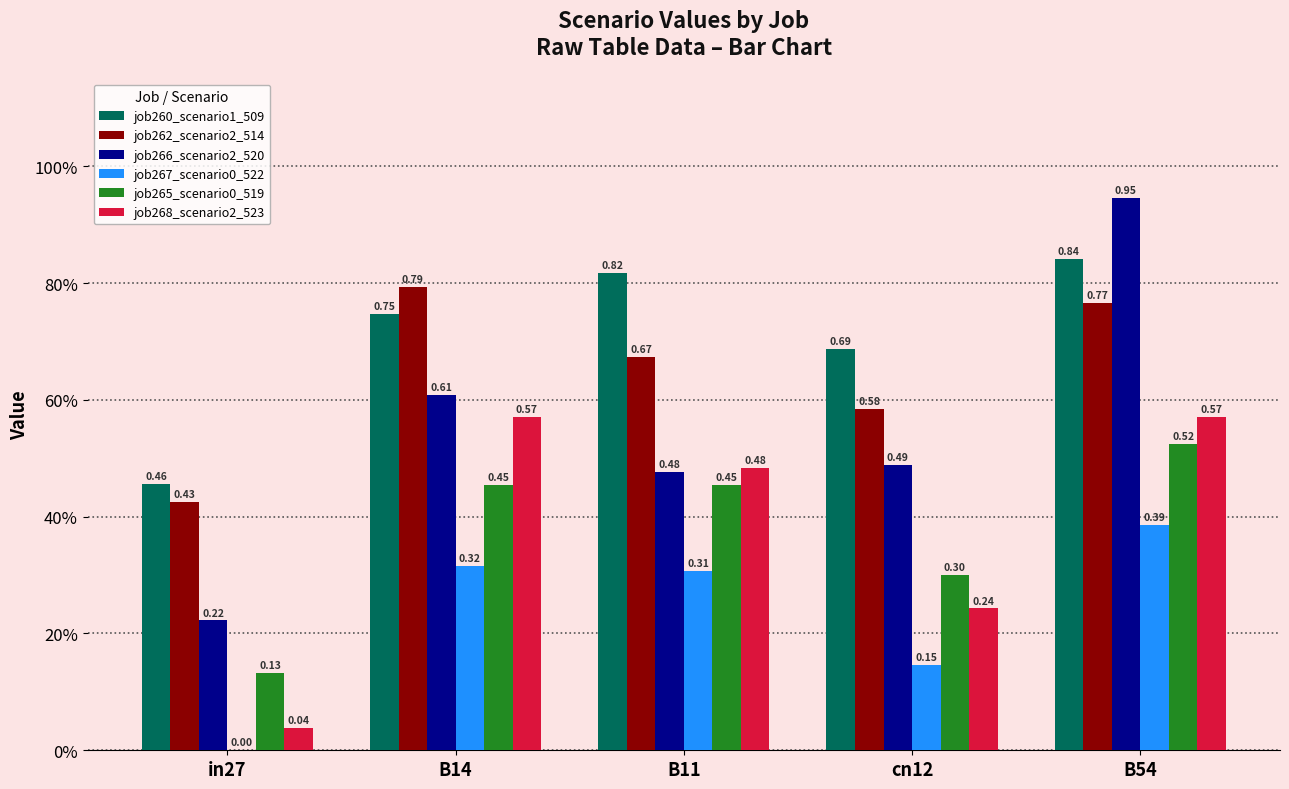

Are the bars grouped side by side (vs. stacked)?

Yes